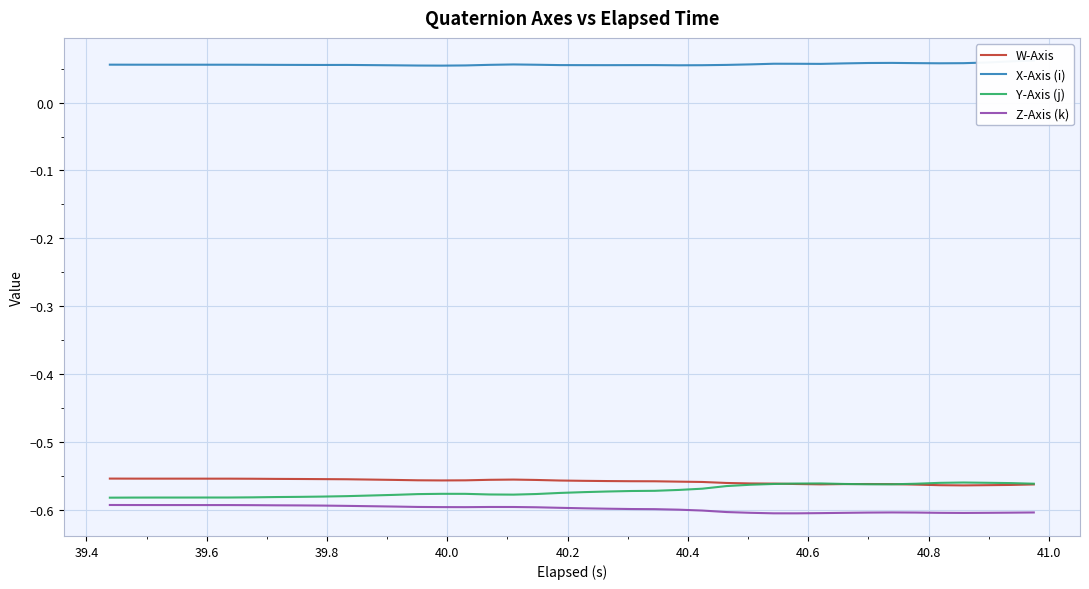

True or false: Z-Axis (k) and W-Axis cross at least once.

False